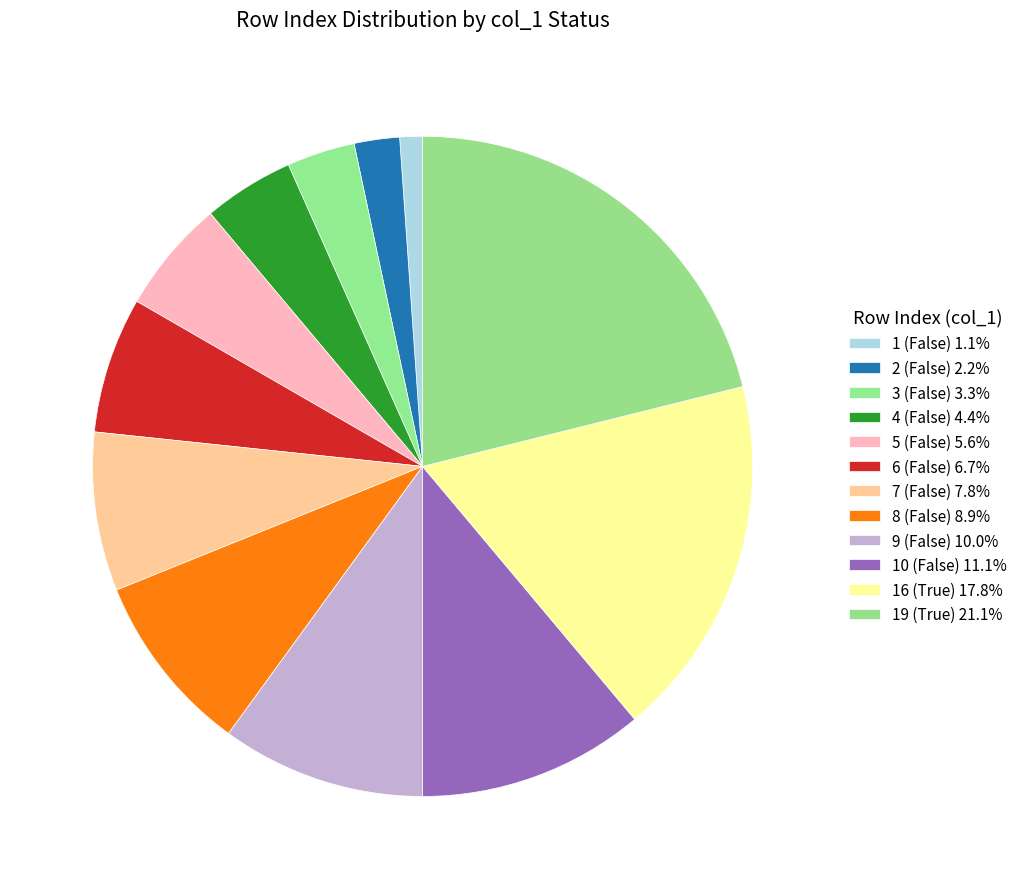

Which category has the biggest portion of the pie?

Row 19 (True)